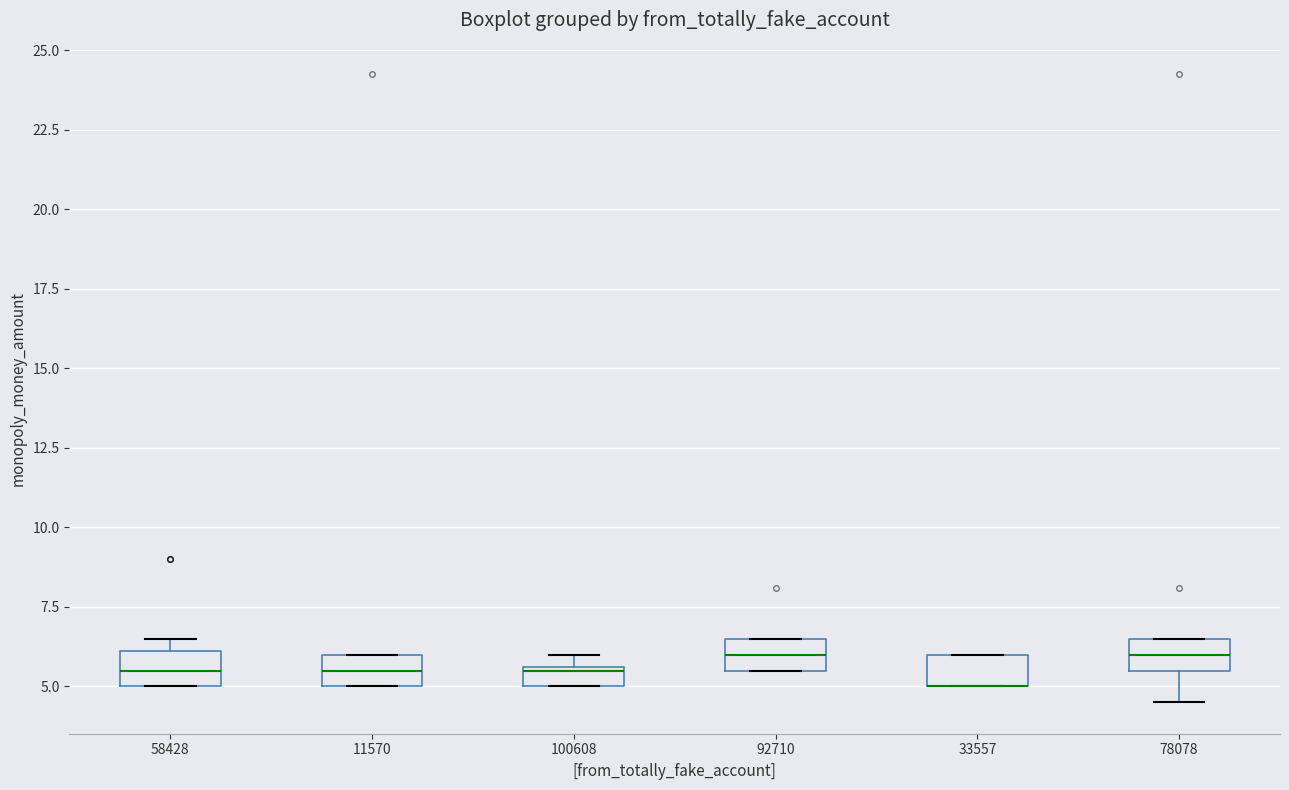

Where is the lower edge of the box at x = 100608 on the y-axis? The values are not printed on the chart, so give them approximately, as read against the axis.

5.0